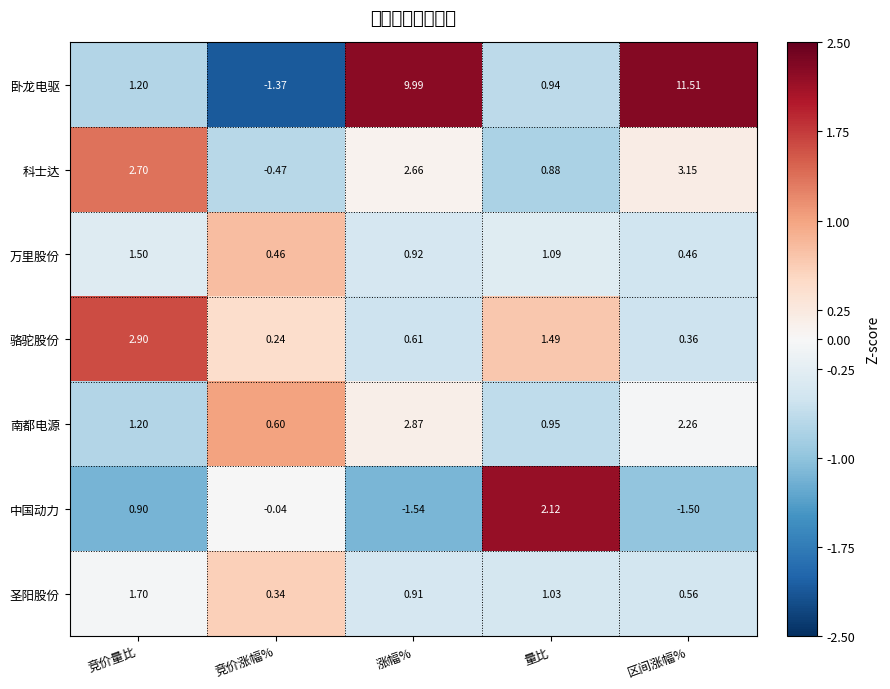

Rank the series at 量比 from lowest to highest value.

科士达, 卧龙电驱, 南都电源, 圣阳股份, 万里股份, 骆驼股份, 中国动力